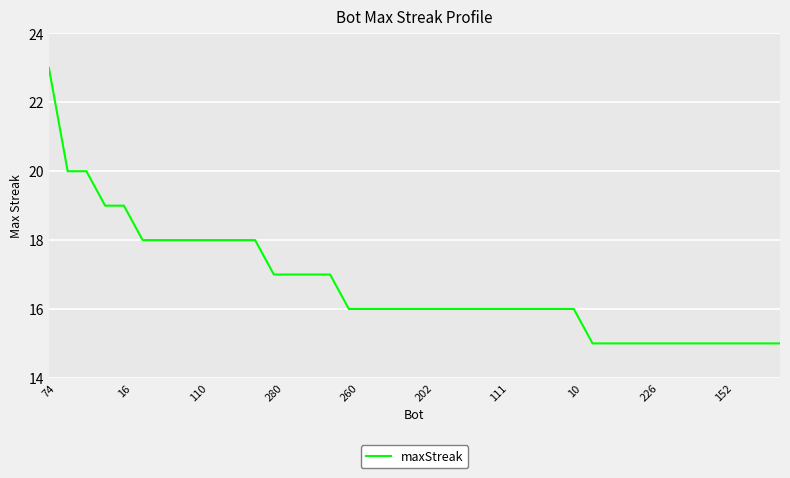

What is the smallest value displayed?

15